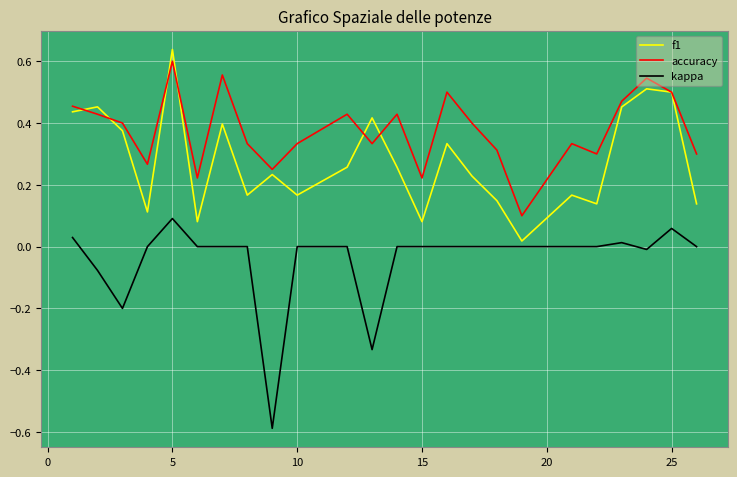

Which series has the largest range (max minus min)?

kappa